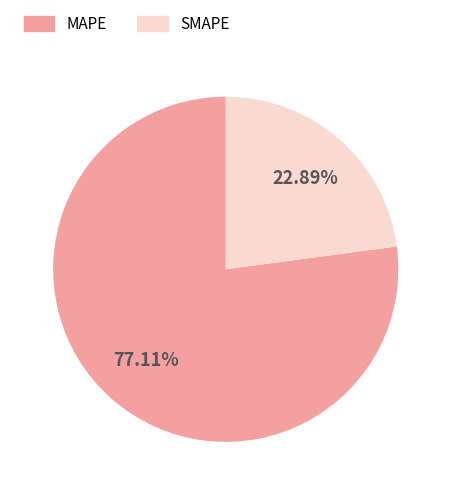

True or false: MAPE accounts for 77% of the total.

True